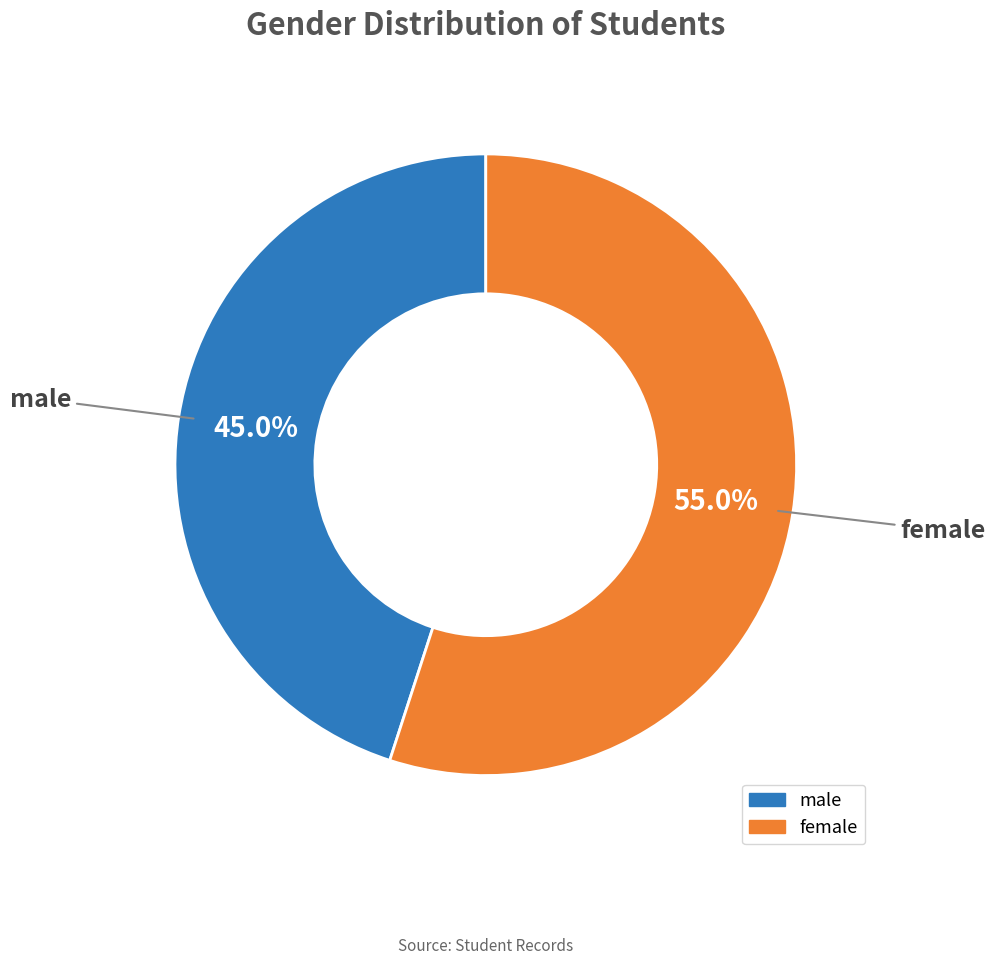

Which slice represents more than half of the pie?

female